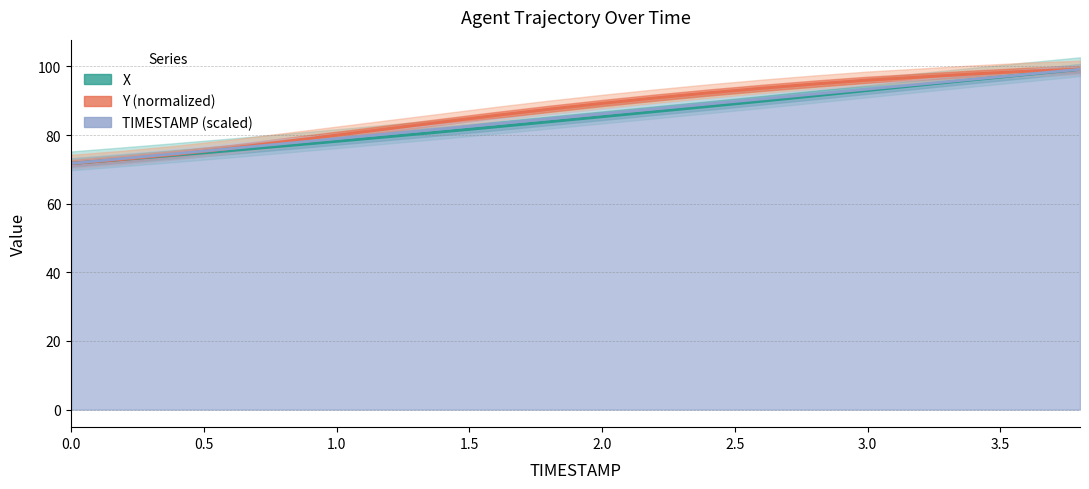

What is the sum of the TIMESTAMP (scaled) values at 1.5 and 0.5?

149.3